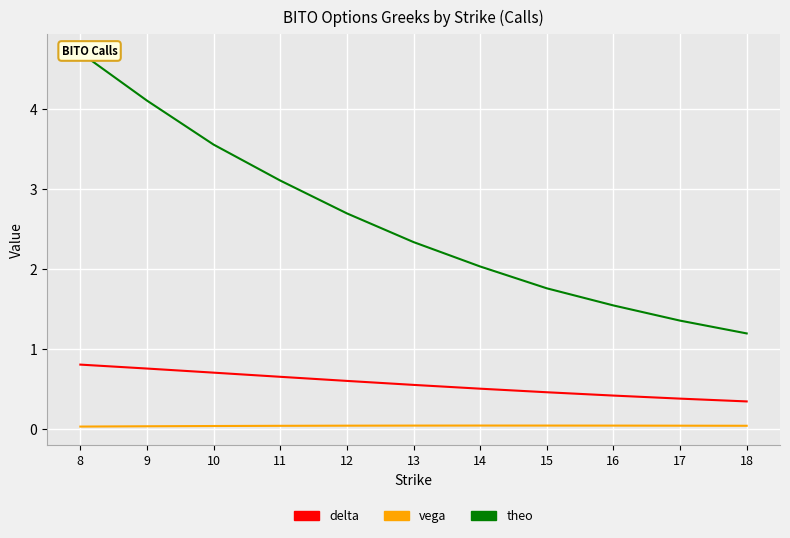

The value of theo at 11 is 3.1. True or false?

True